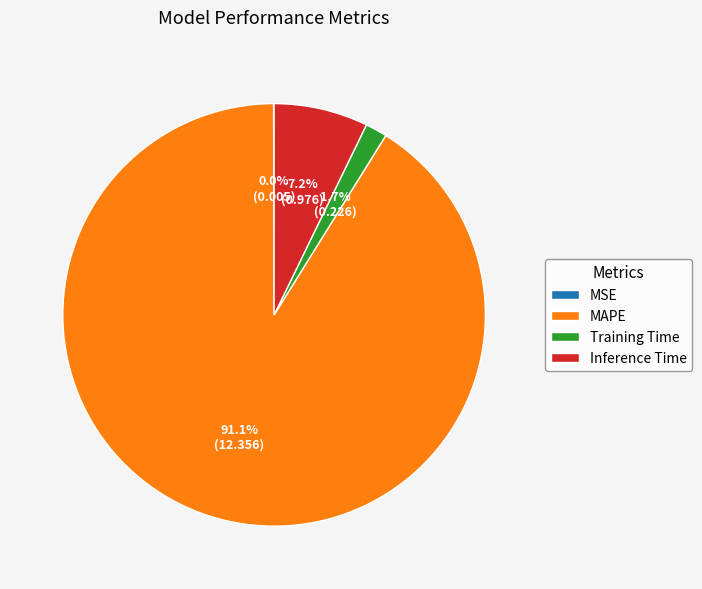

To the nearest percent, what is the difference between the largest and smallest slice percentages?

91%